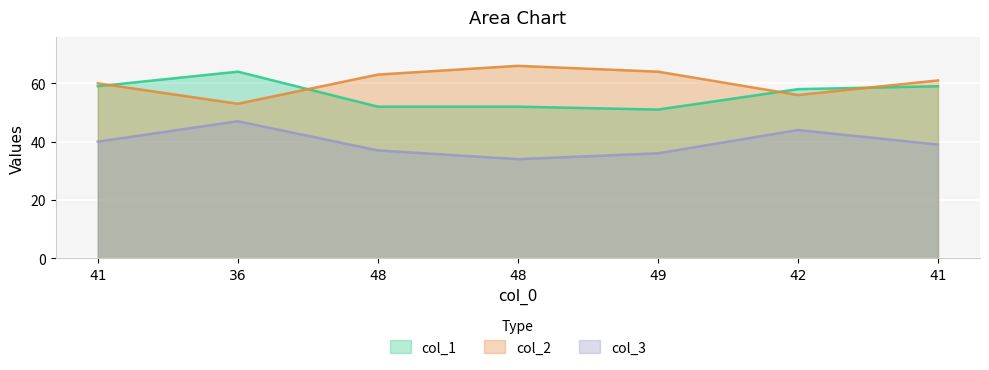

Reading left to right, what are all the values shown in this chart?

col_2: 41=60	36=53	48=63	48=66	49=64	42=56	41=61
col_3: 41=40	36=47	48=37	48=34	49=36	42=44	41=39
col_1: 41=59	36=64	48=52	48=52	49=51	42=58	41=59